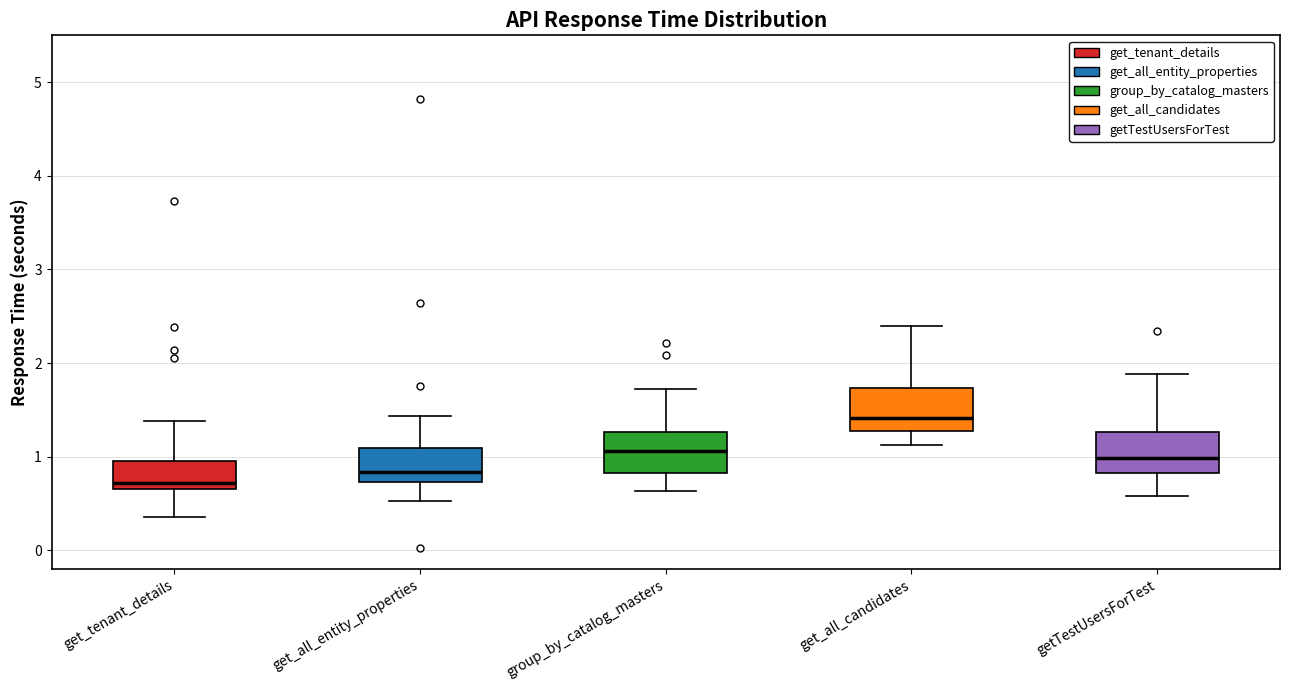

Where does the lower whisker of the box for group_by_catalog_masters end on the y-axis? The values are not printed on the chart, so give them approximately, as read against the axis.

0.6